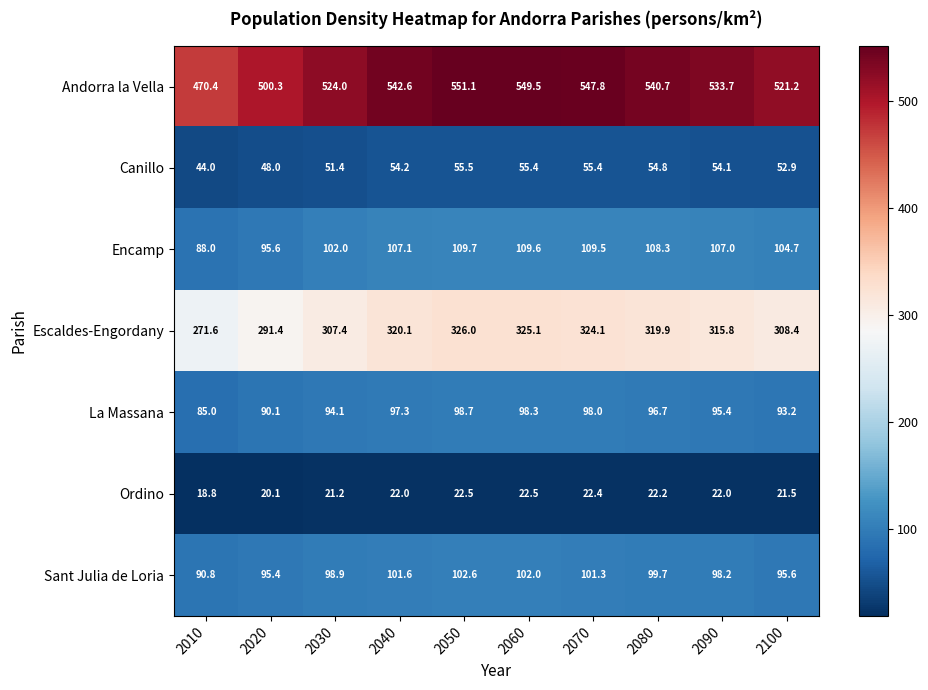

What is the smallest value displayed?

18.8